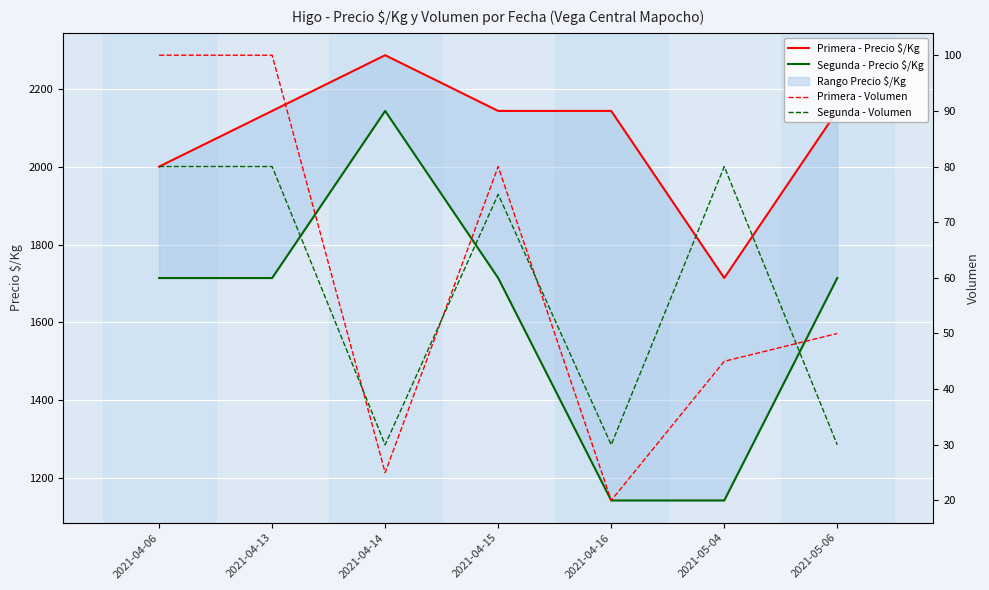

At which label does Primera - Precio $/Kg reach its minimum?

2021-05-04